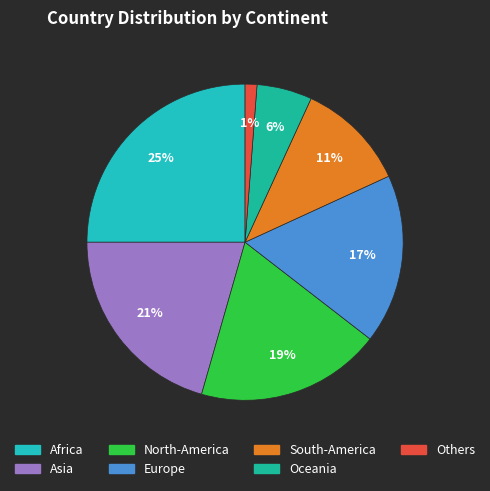

Is there any slice that represents more than half of the pie?

No